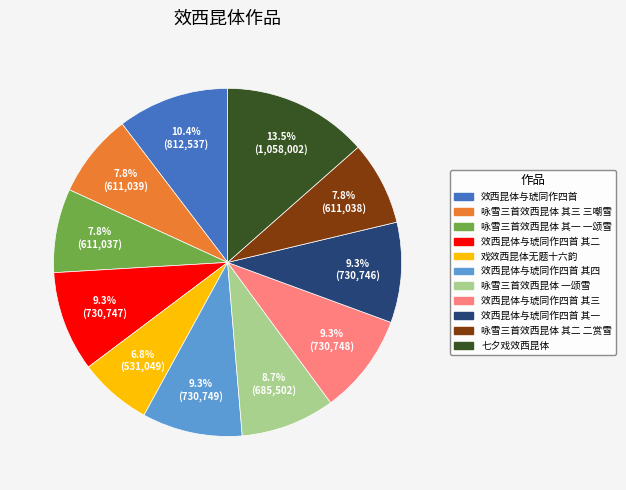

Is there any slice that represents more than half of the pie?

No